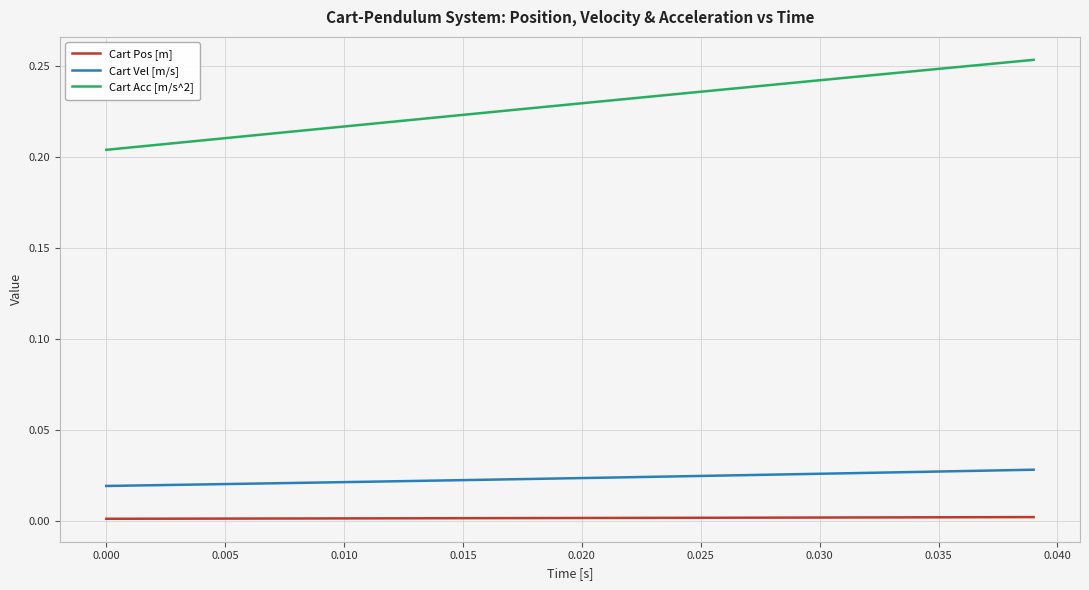

List the series in order of their peak value, lowest first.

Cart Pos [m], Cart Vel [m/s], Cart Acc [m/s^2]